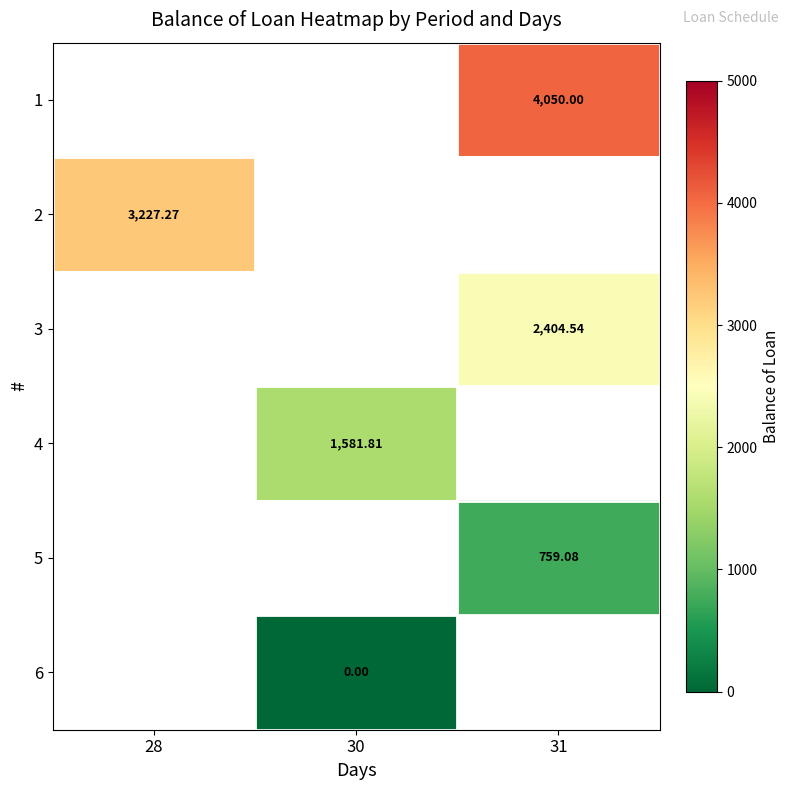

At which category does the chart reach its minimum across all series?

30